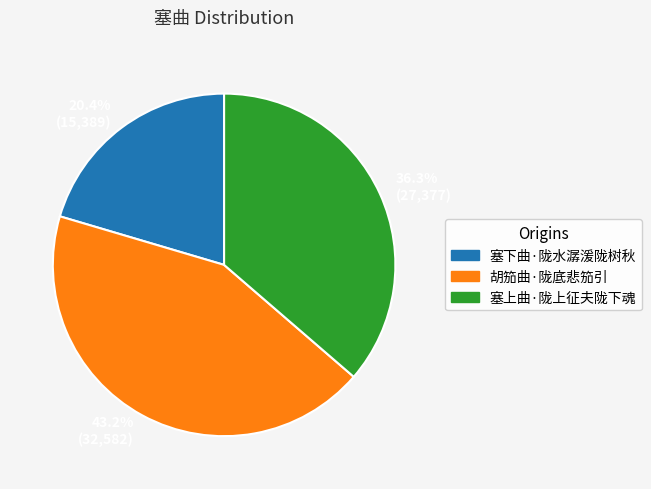

To the nearest percent, what portion does 塞上曲·陇上征夫陇下魂 represent?

36%